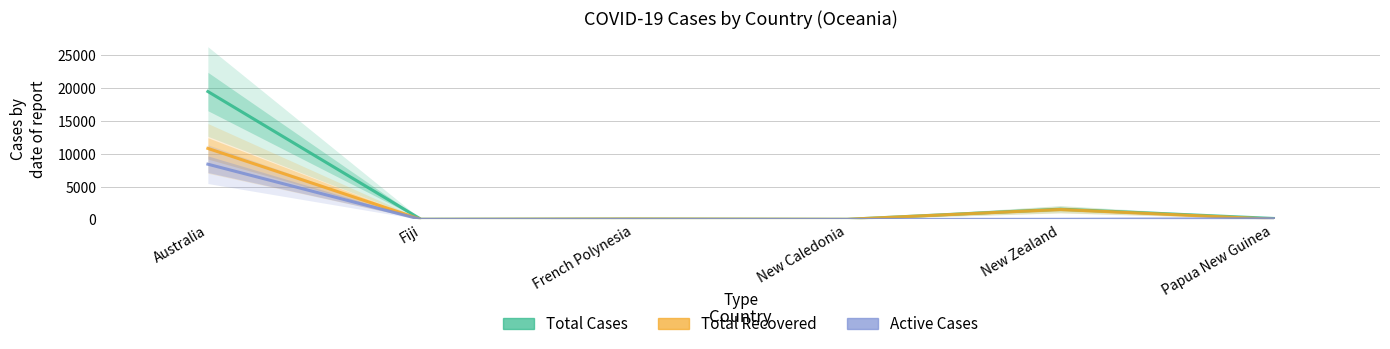

The Total Cases series shows 22 at New Caledonia. True or false?

True